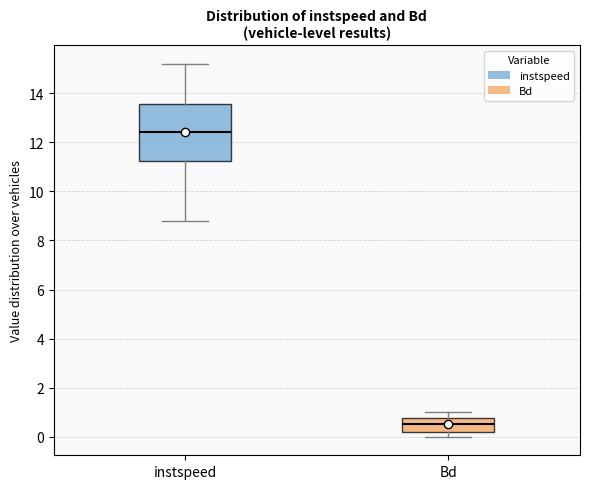

Where is the upper edge of the box for Bd on the y-axis? The values are not printed on the chart, so give them approximately, as read against the axis.

0.8